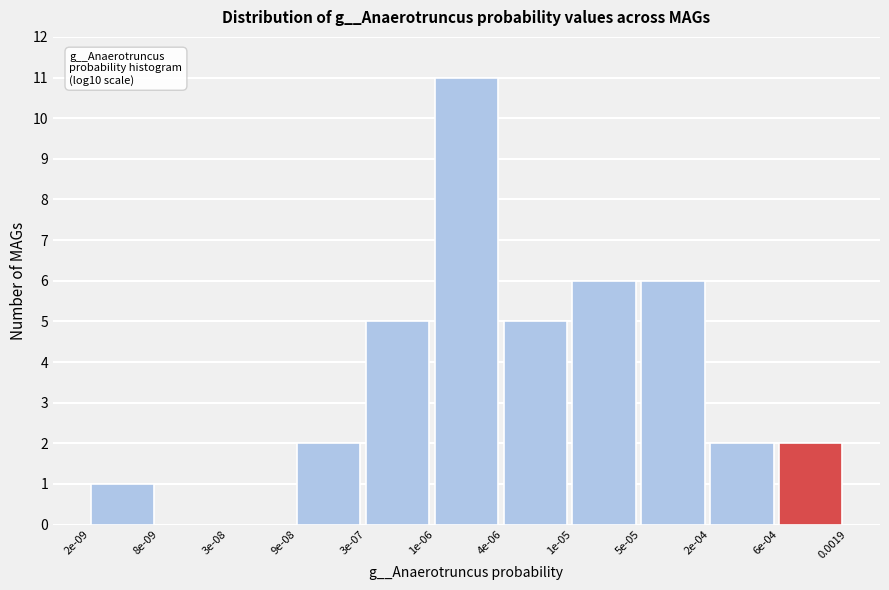

Reading left to right, transcribe all the data shown in this chart.

2e-09=1	8e-09=0	3e-08=0	9e-08=2	3e-07=5	1e-06=11	4e-06=5	1e-05=6	5e-05=6	2e-04=2	6e-04=2